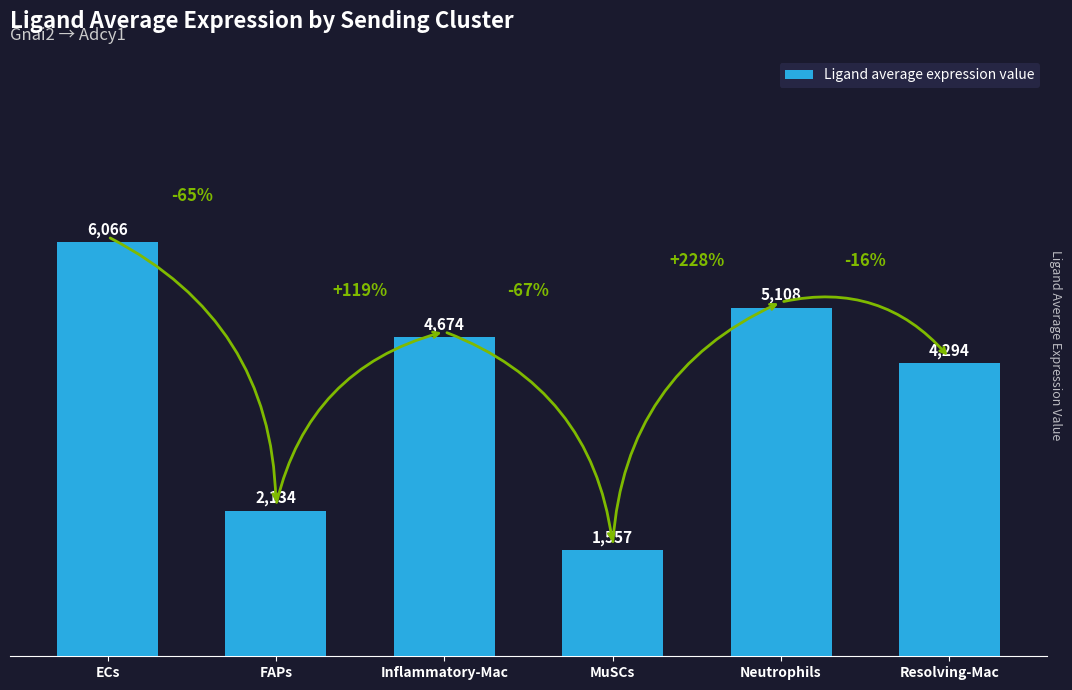

What is the difference between the maximum and minimum values?

4508.9